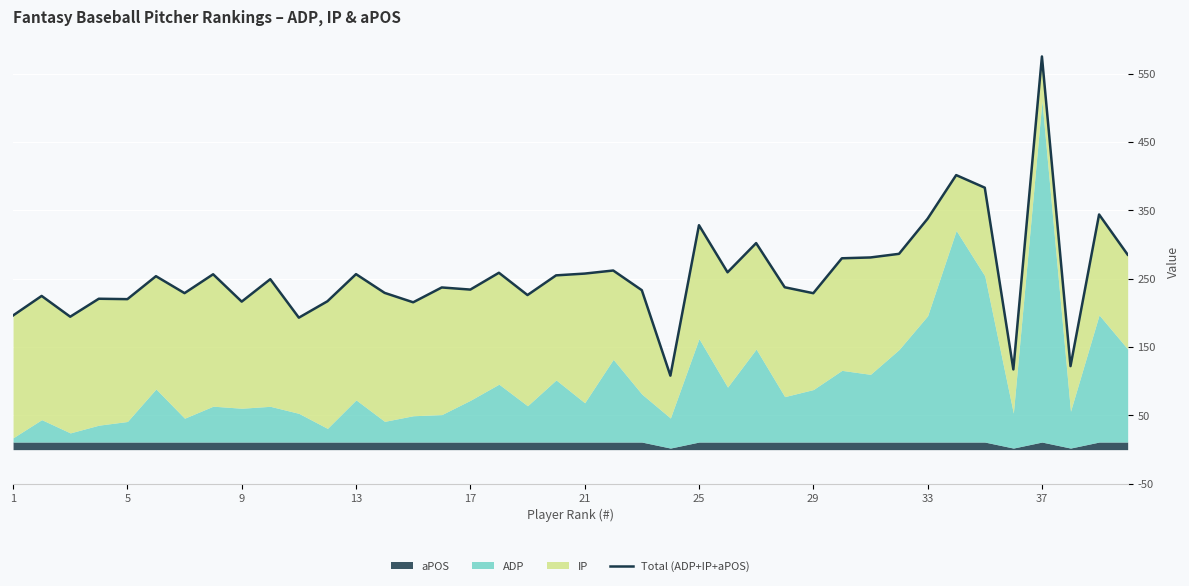

The chart shows a value of 224.9 at 5. True or false?

True